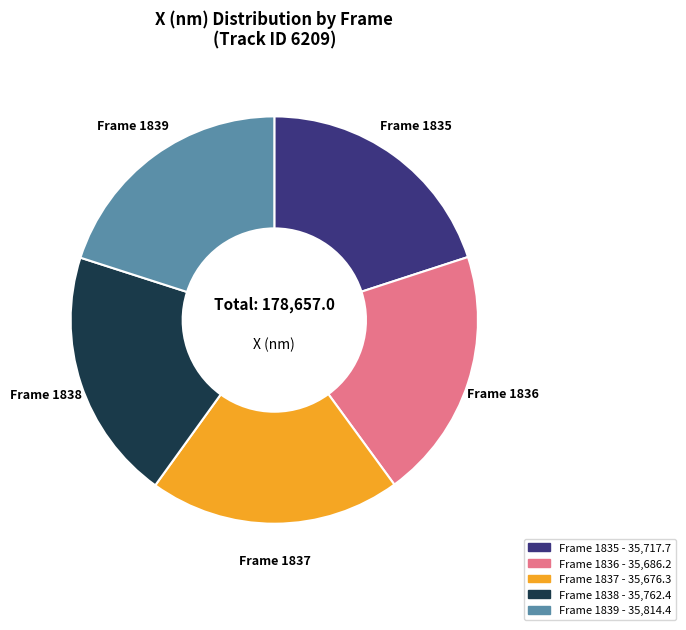

The Frame 1835 slice represents 26% of the pie. True or false?

False